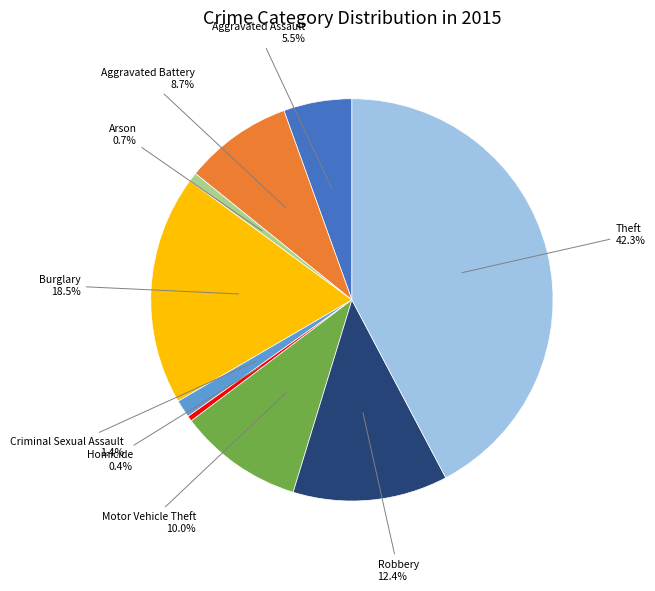

Does Criminal Sexual Assault account for over 50% of the chart?

No